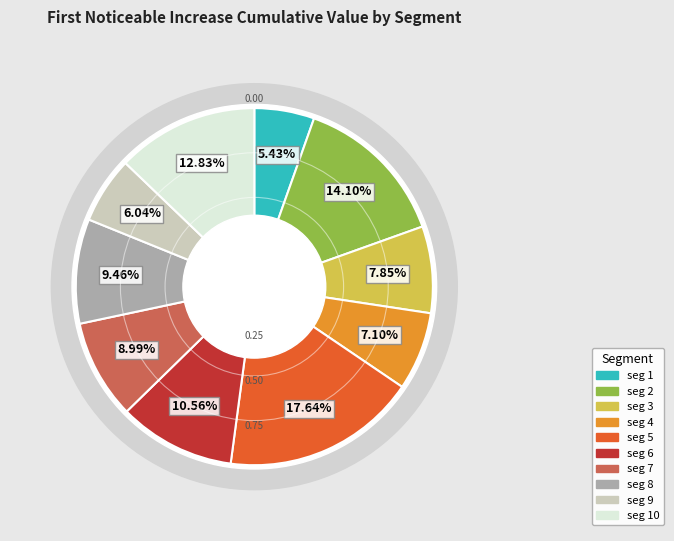

Is it true that signal segment 9 is 6% of the pie?

True